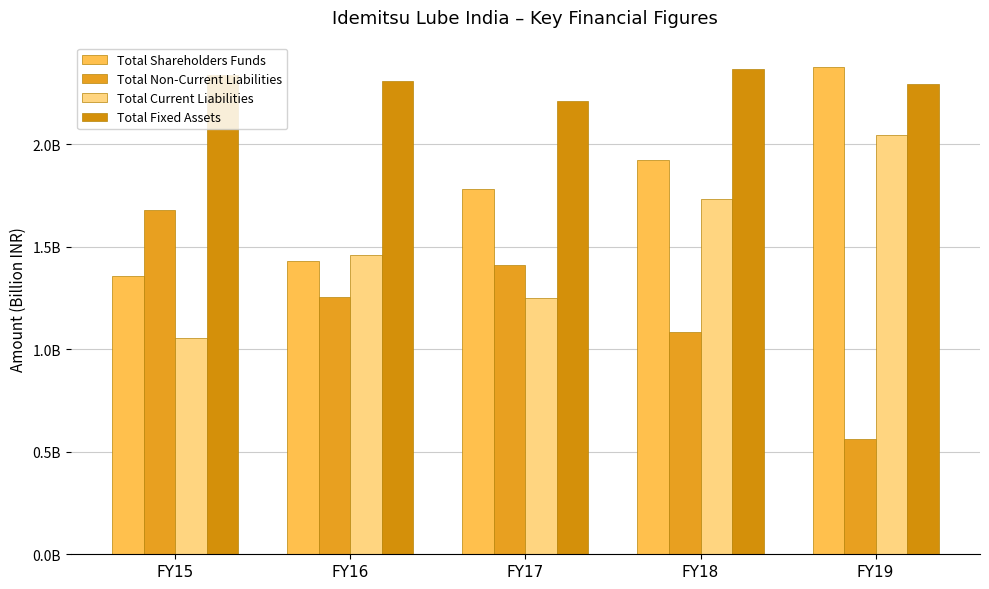

Between FY18 and FY16, which is larger?

FY18